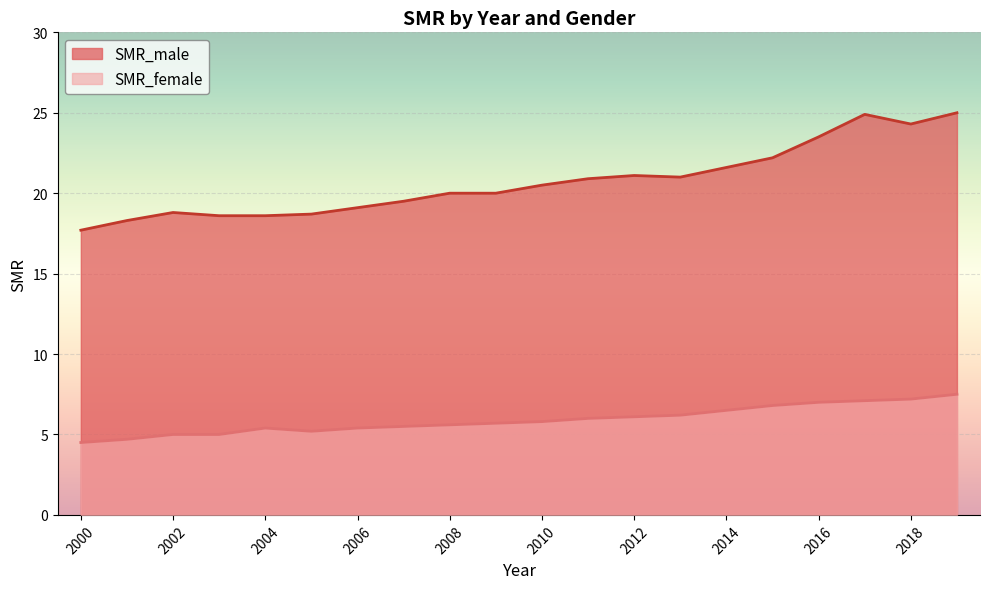

Rank the series by their maximum value, from lowest to highest.

SMR_female, SMR_male